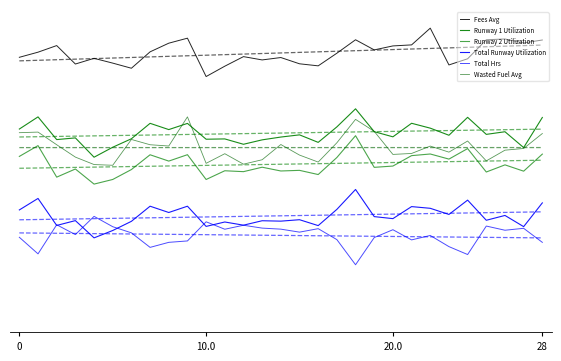

What is the spread (max minus min) of values at 4?

0.7